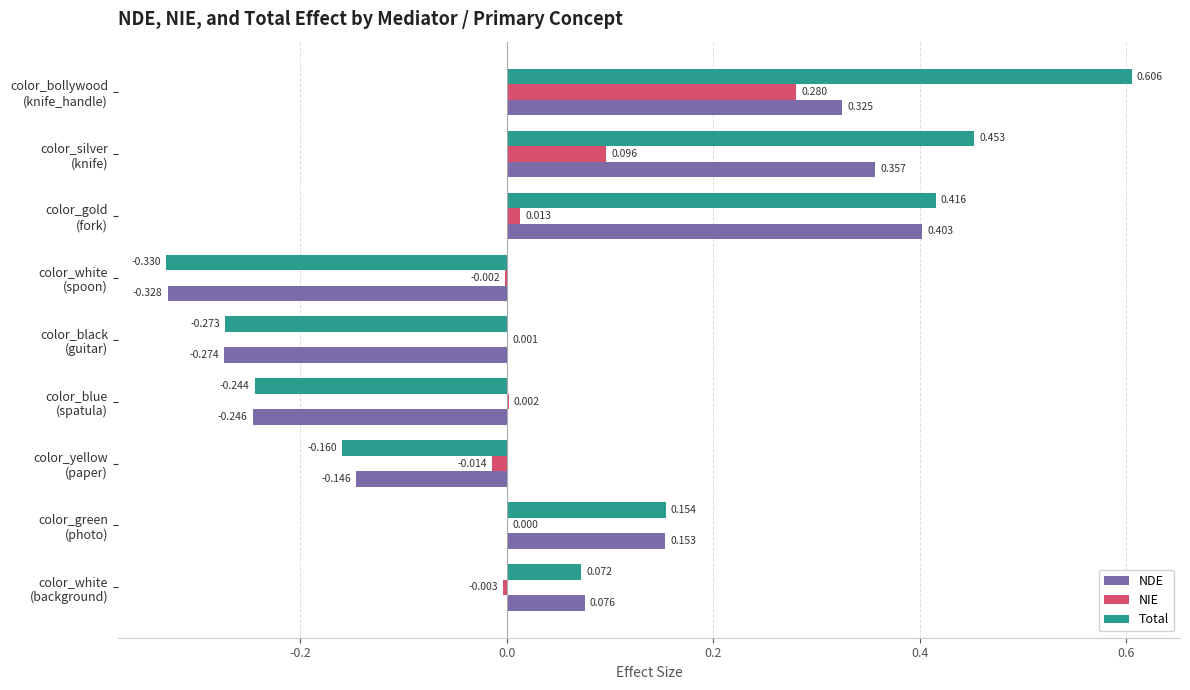

Which category has the highest value in the Total series?

color_bollywood
(knife_handle)